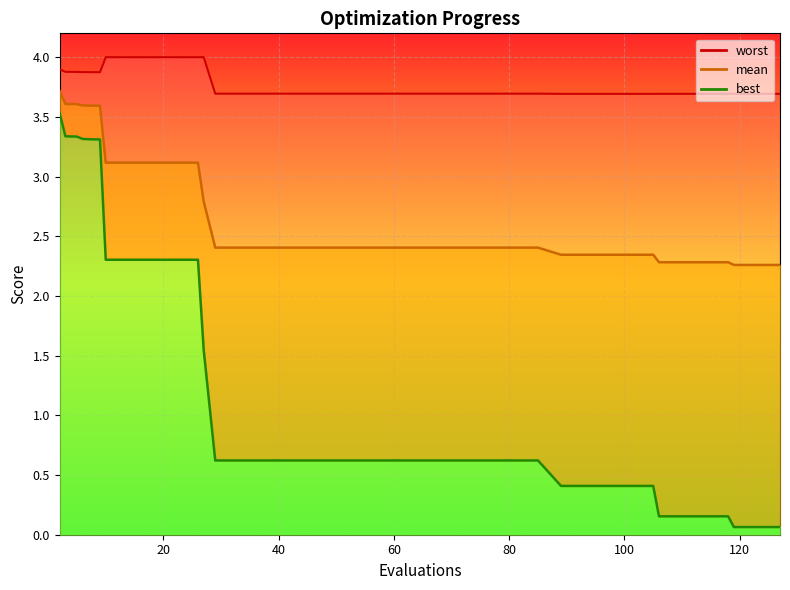

Which series has the largest range (max minus min)?

best